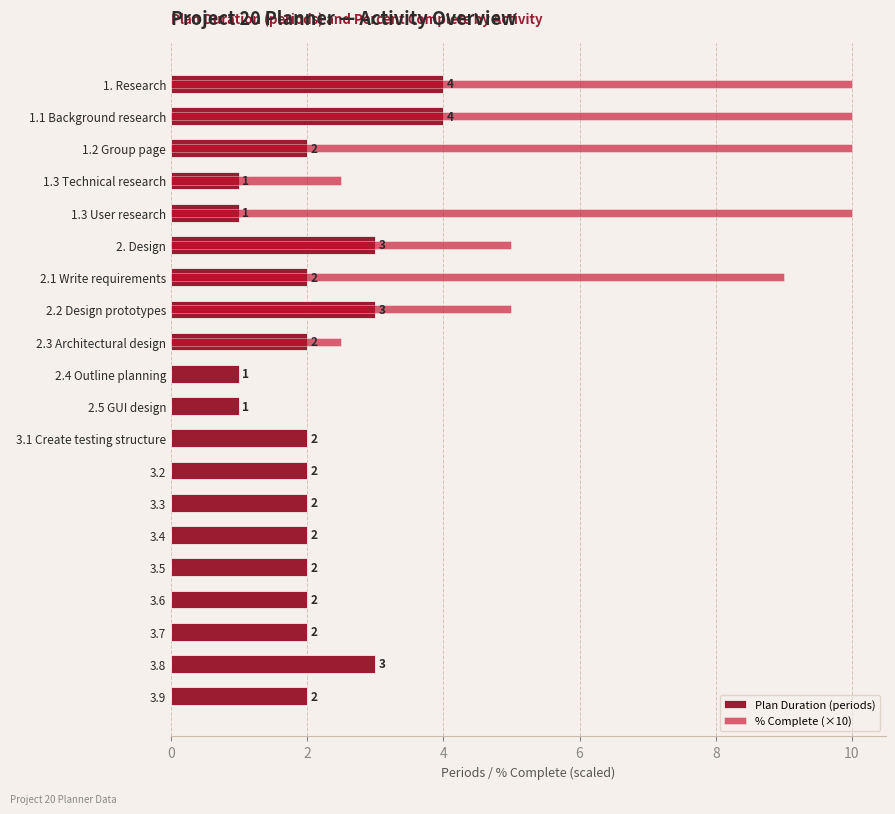

Reading left to right, what are all the values shown in this chart?

Plan Duration (periods): 4.0	4.0	2.0	1.0	1.0	3.0	2.0	3.0	2.0	1.0	1.0	2.0	2.0	2.0	2.0	2.0	2.0	2.0	3.0	2.0
% Complete (×10): 10.0	10.0	10.0	2.5	10.0	5.0	9.0	5.0	2.5	0.0	0.0	0.0	0.0	0.0	0.0	0.0	0.0	0.0	0.0	0.0